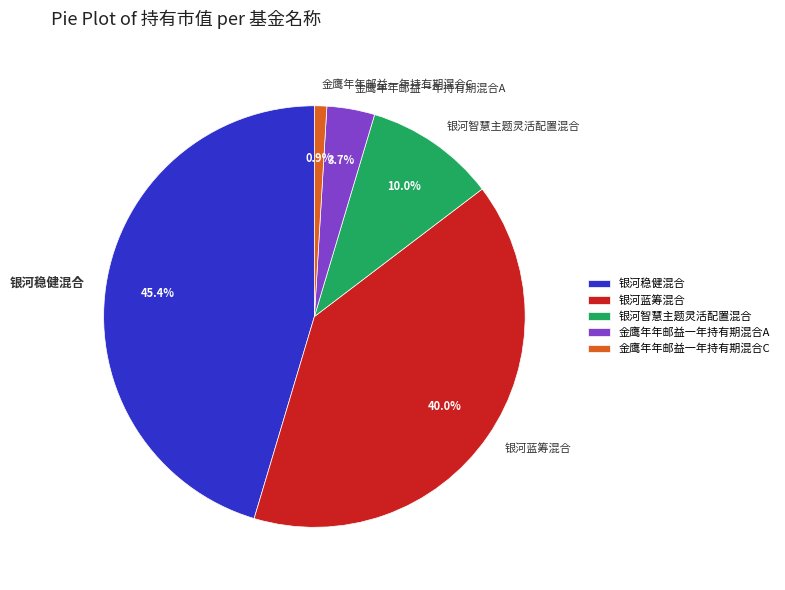

Rank the categories by value from highest to lowest.

银河稳健混合, 银河蓝筹混合, 银河智慧主题灵活配置混合, 金鹰年年邮益一年持有期混合A, 金鹰年年邮益一年持有期混合C